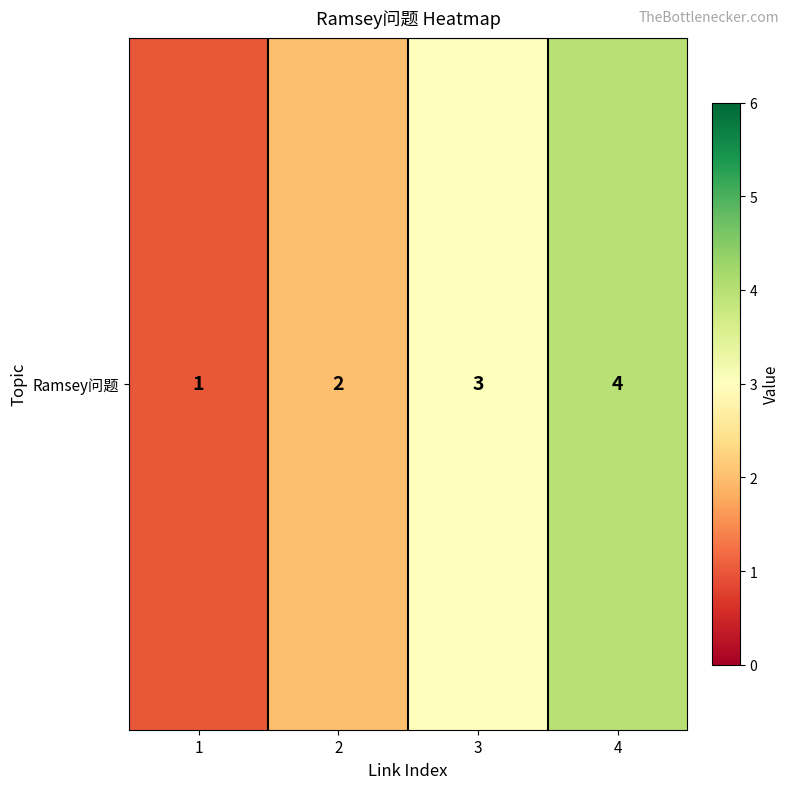

What is the difference between the values at 1 and 2?

1